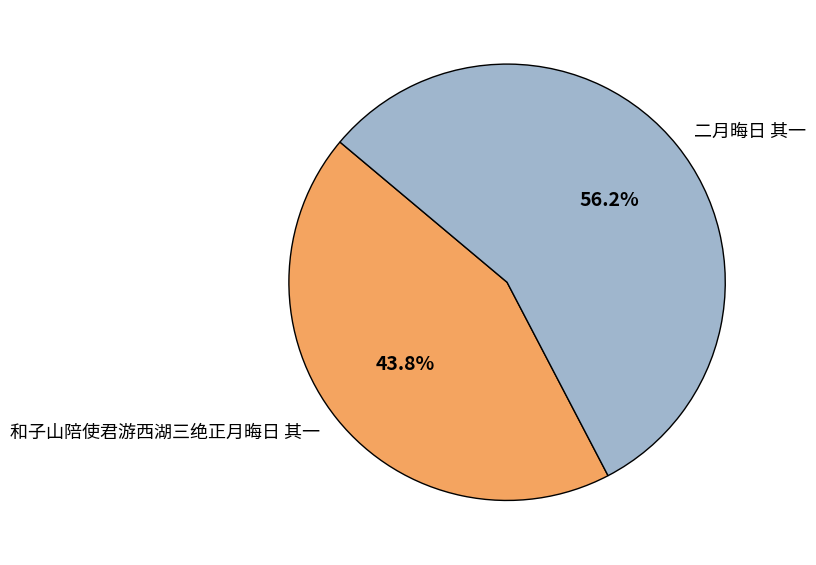

Do 和子山陪使君游西湖三绝正月晦日 其一 and 二月晦日 其一 together represent more than half of the pie?

Yes